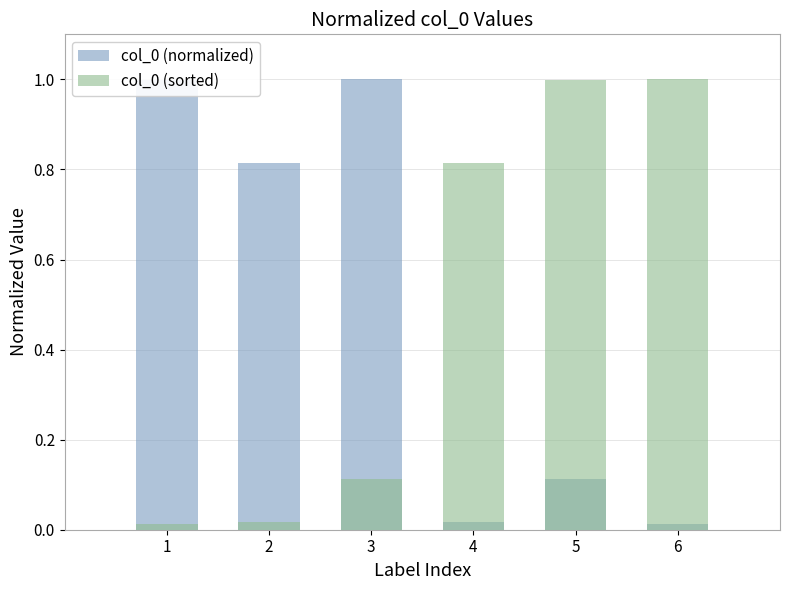

At which category does the chart reach its peak across all series?

3